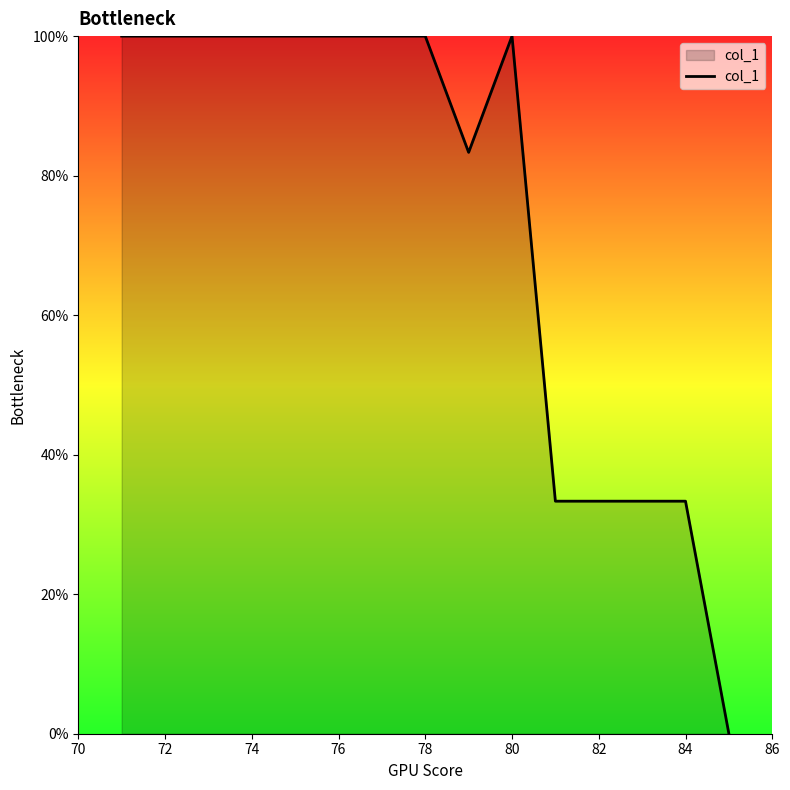

Does the chart display data point markers on the line(s)?

No